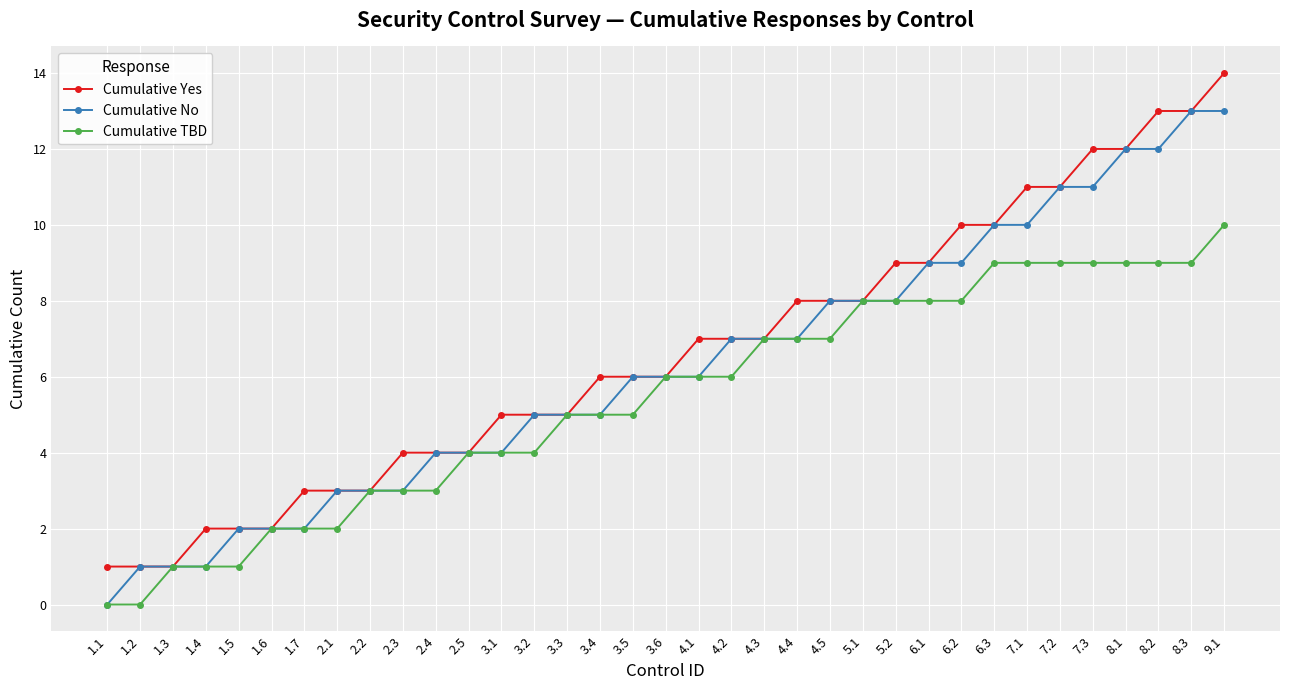

Rank the series at 8.2 from lowest to highest value.

Cumulative TBD, Cumulative No, Cumulative Yes